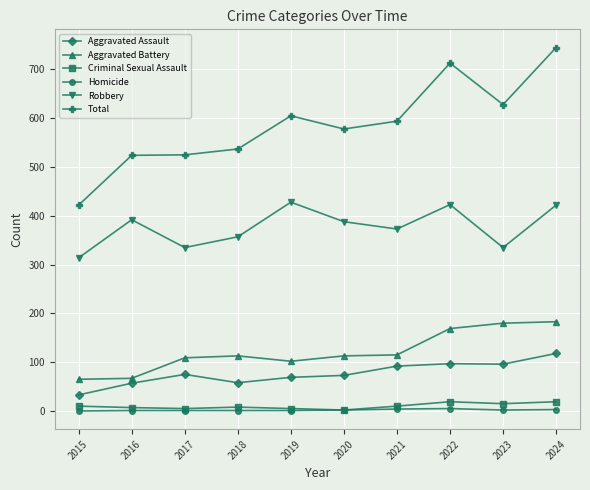

The Aggravated Battery series shows 169 at 2022. True or false?

True